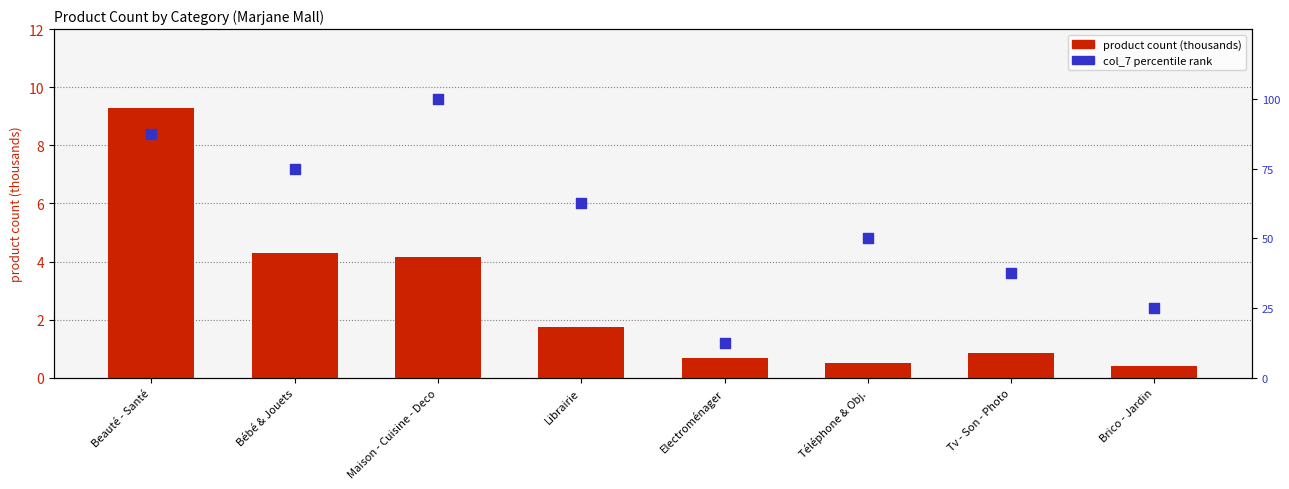

What are all the series names shown in the legend?

product count (thousands), col_7 percentile rank